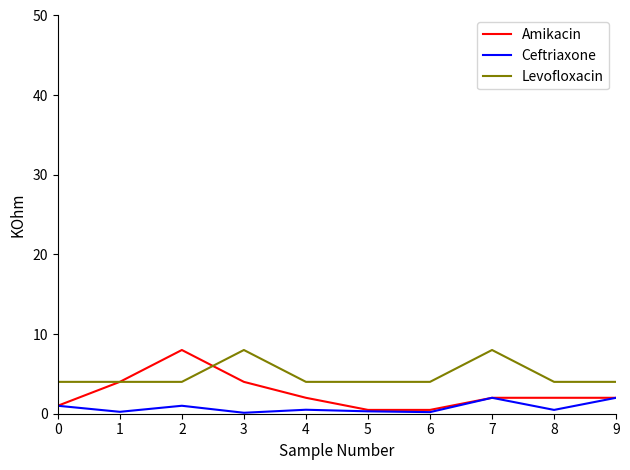

Which series has the largest range (max minus min)?

Amikacin